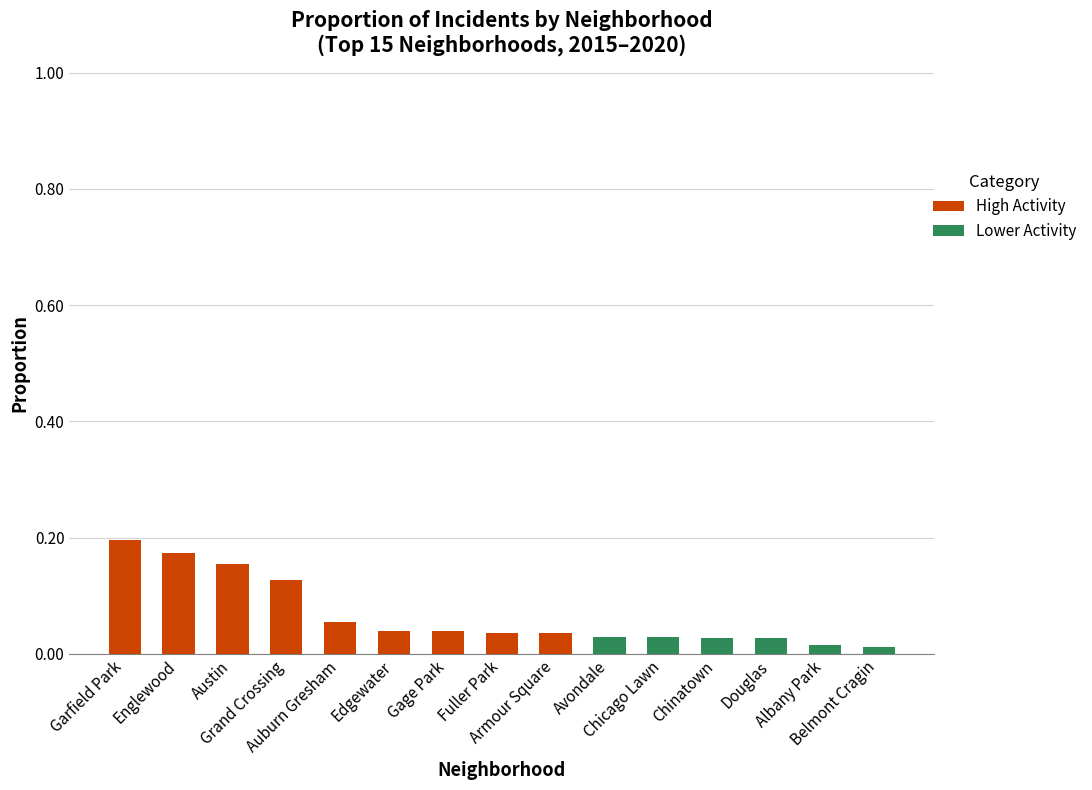

What is the sum of all High Activity values?

0.9